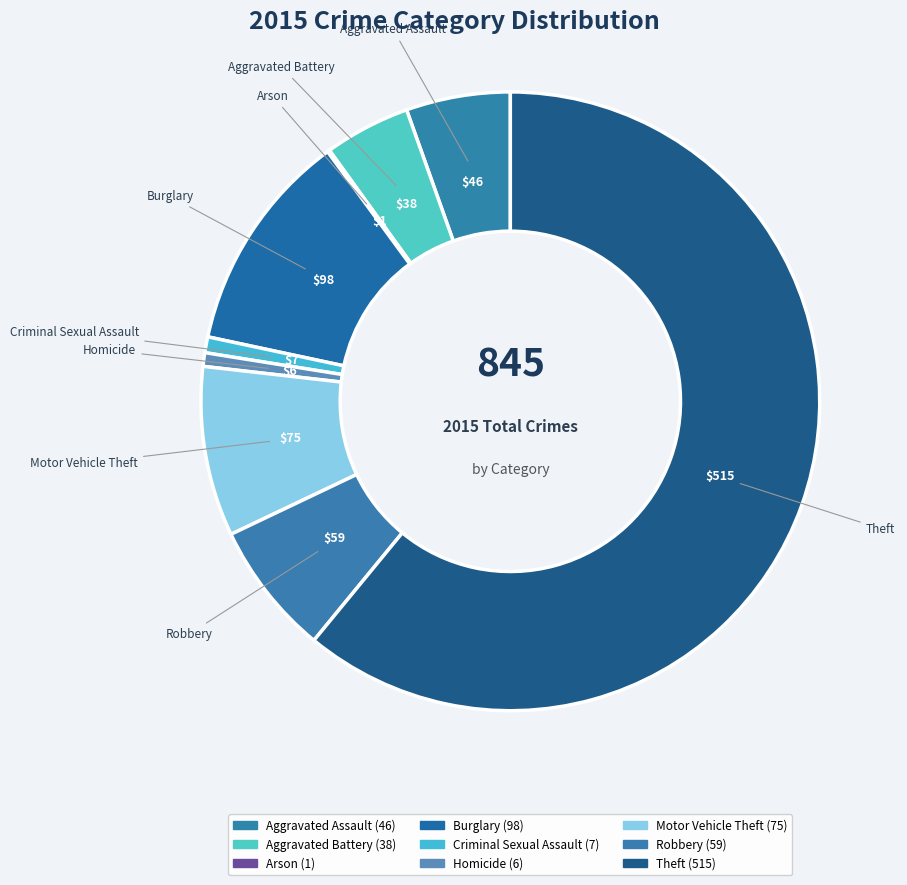

What is the largest slice in the pie chart?

Theft